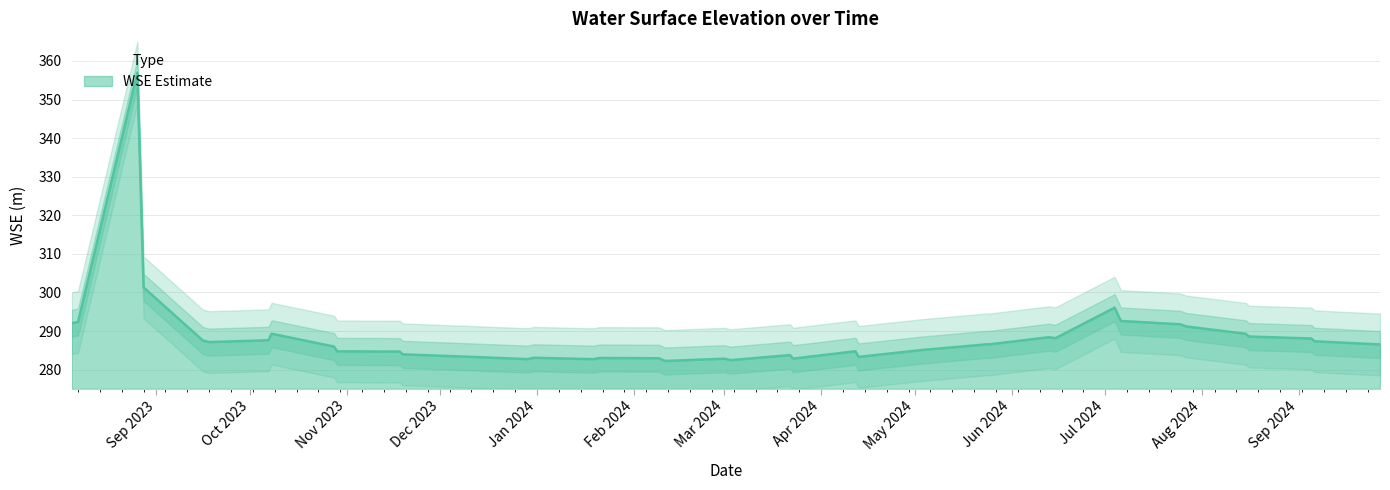

How many series are shown in this chart?

1